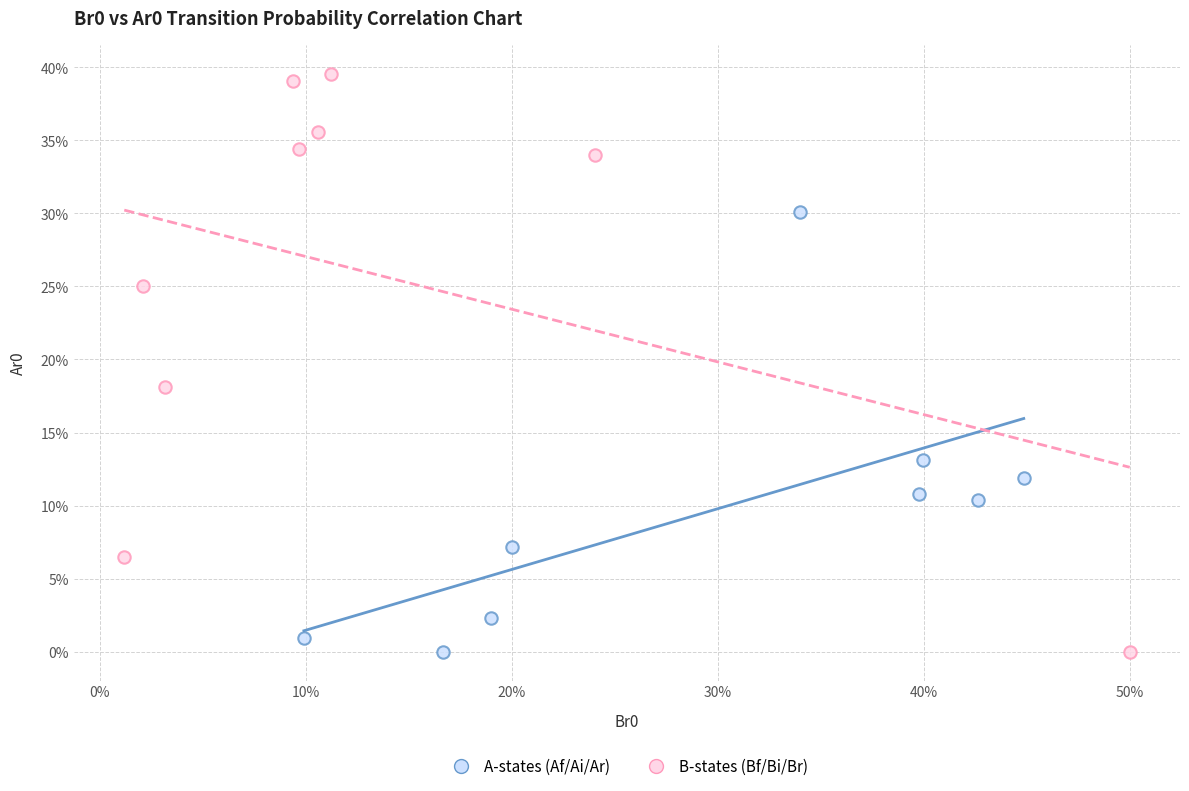

What are all the series names shown in the legend?

A-states (Af/Ai/Ar), B-states (Bf/Bi/Br)